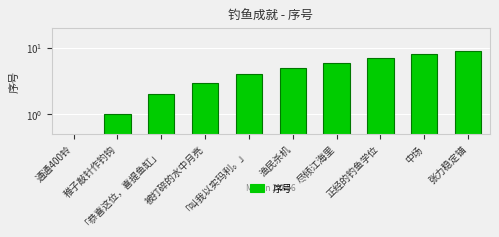

Which label corresponds to the smallest value in the chart?

通通400铃